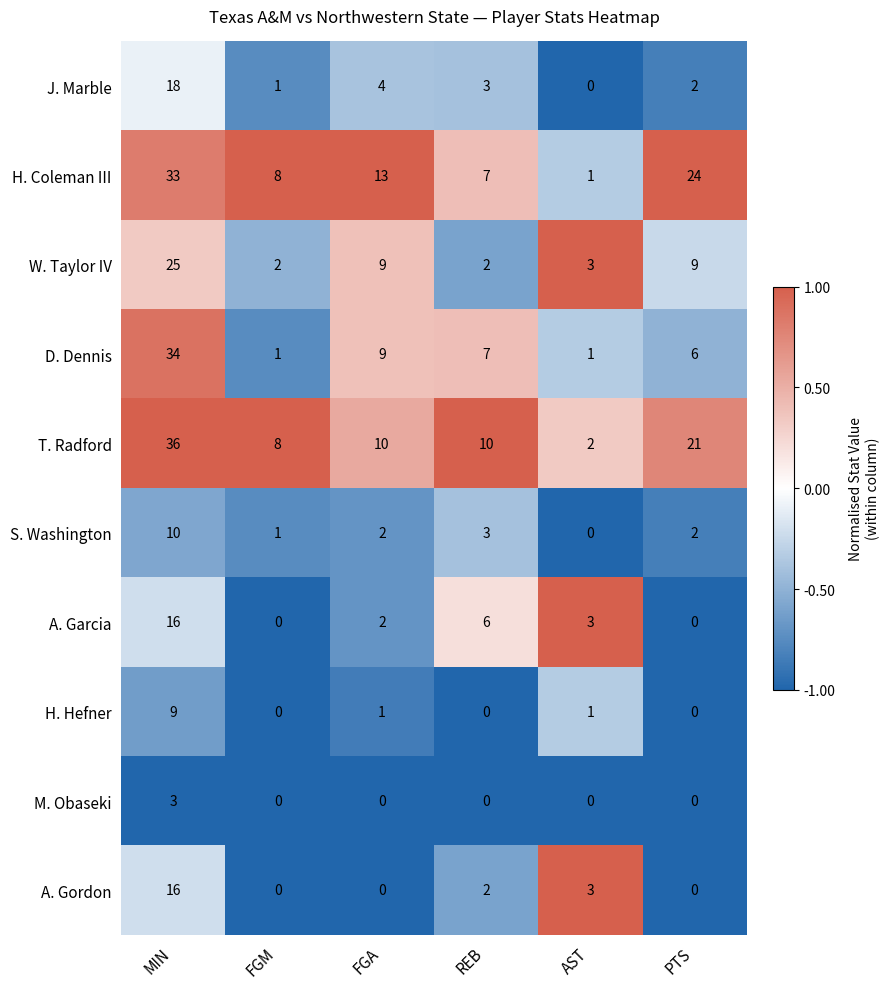

What is the total value across all series at PTS?

64